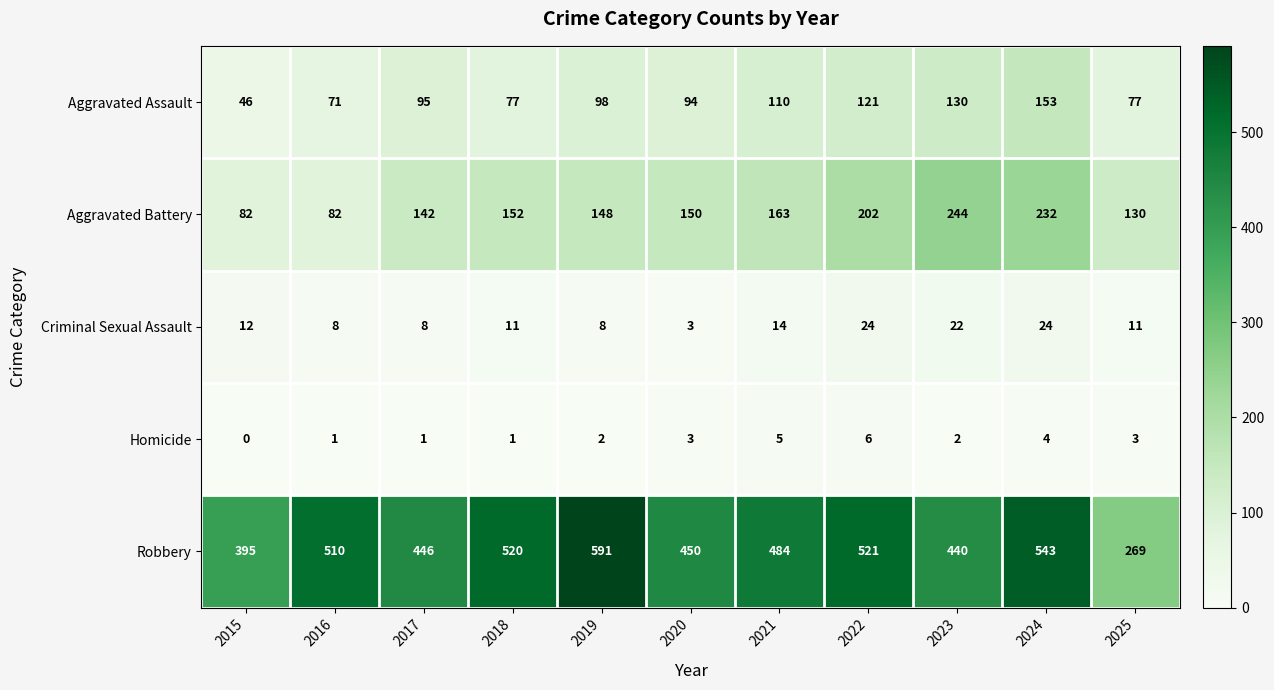

Which series changed the most between 2022 and 2023?

Robbery